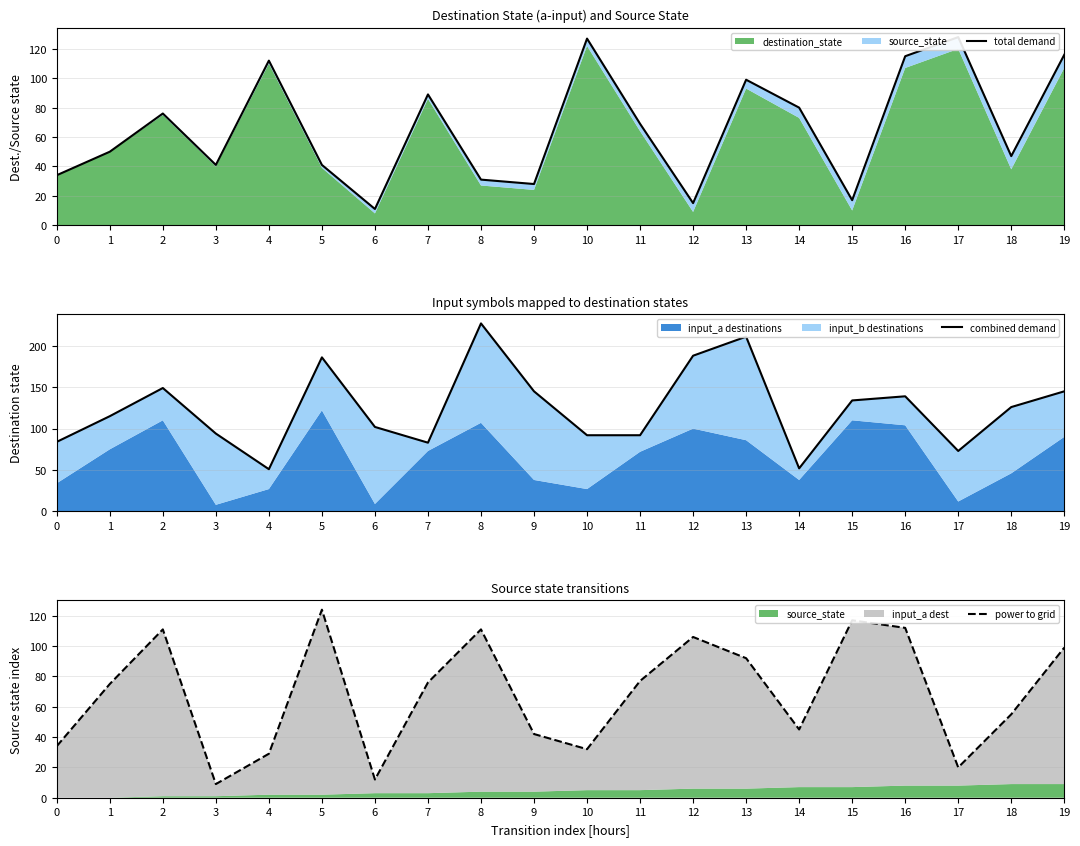

Which has a higher value, 1 or 17?

17